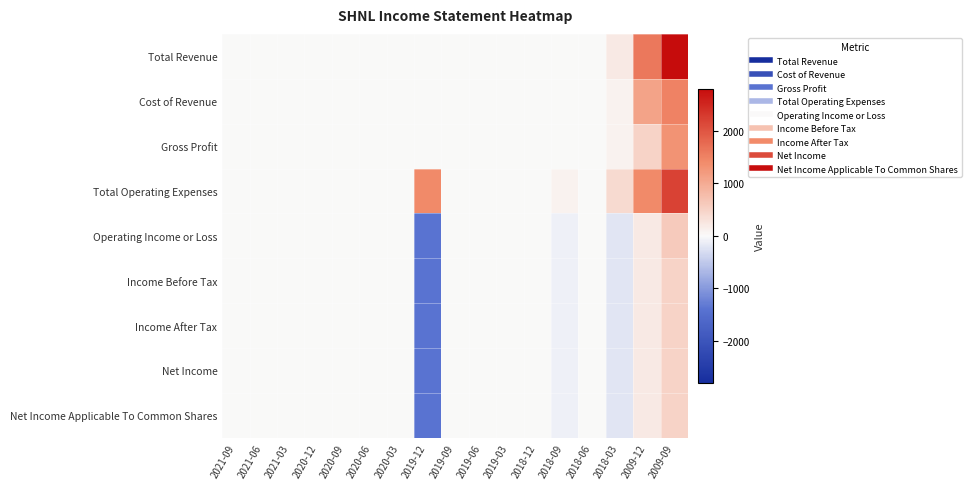

Reading right to left, extract all data points from this chart.

Total Revenue: 2009-09=2800	2009-12=1600	2018-03=200	2018-06=0	2018-09=0	2018-12=0	2019-03=0	2019-06=0	2019-09=0	2019-12=0	2020-03=0	2020-06=0	2020-09=0	2020-12=0	2021-03=0	2021-06=0	2021-09=0
Cost of Revenue: 2009-09=1500	2009-12=1100	2018-03=100	2018-06=0	2018-09=0	2018-12=0	2019-03=0	2019-06=0	2019-09=0	2019-12=0	2020-03=0	2020-06=0	2020-09=0	2020-12=0	2021-03=0	2021-06=0	2021-09=0
Gross Profit: 2009-09=1300	2009-12=500	2018-03=100	2018-06=0	2018-09=0	2018-12=0	2019-03=0	2019-06=0	2019-09=0	2019-12=0	2020-03=0	2020-06=0	2020-09=0	2020-12=0	2021-03=0	2021-06=0	2021-09=0
Total Operating Expenses: 2009-09=2200	2009-12=1400	2018-03=400	2018-06=0	2018-09=100	2018-12=0	2019-03=0	2019-06=0	2019-09=0	2019-12=1400	2020-03=0	2020-06=0	2020-09=0	2020-12=0	2021-03=0	2021-06=0	2021-09=0
Operating Income or Loss: 2009-09=600	2009-12=200	2018-03=-200	2018-06=0	2018-09=-100	2018-12=0	2019-03=0	2019-06=0	2019-09=0	2019-12=-1400	2020-03=0	2020-06=0	2020-09=0	2020-12=0	2021-03=0	2021-06=0	2021-09=0
Income Before Tax: 2009-09=500	2009-12=200	2018-03=-200	2018-06=0	2018-09=-100	2018-12=0	2019-03=0	2019-06=0	2019-09=0	2019-12=-1400	2020-03=0	2020-06=0	2020-09=0	2020-12=0	2021-03=0	2021-06=0	2021-09=0
Income After Tax: 2009-09=500	2009-12=200	2018-03=-200	2018-06=0	2018-09=-100	2018-12=0	2019-03=0	2019-06=0	2019-09=0	2019-12=-1400	2020-03=0	2020-06=0	2020-09=0	2020-12=0	2021-03=0	2021-06=0	2021-09=0
Net Income: 2009-09=500	2009-12=200	2018-03=-200	2018-06=0	2018-09=-100	2018-12=0	2019-03=0	2019-06=0	2019-09=0	2019-12=-1400	2020-03=0	2020-06=0	2020-09=0	2020-12=0	2021-03=0	2021-06=0	2021-09=0
Net Income Applicable To Common Shares: 2009-09=500	2009-12=200	2018-03=-200	2018-06=0	2018-09=-100	2018-12=0	2019-03=0	2019-06=0	2019-09=0	2019-12=-1400	2020-03=0	2020-06=0	2020-09=0	2020-12=0	2021-03=0	2021-06=0	2021-09=0